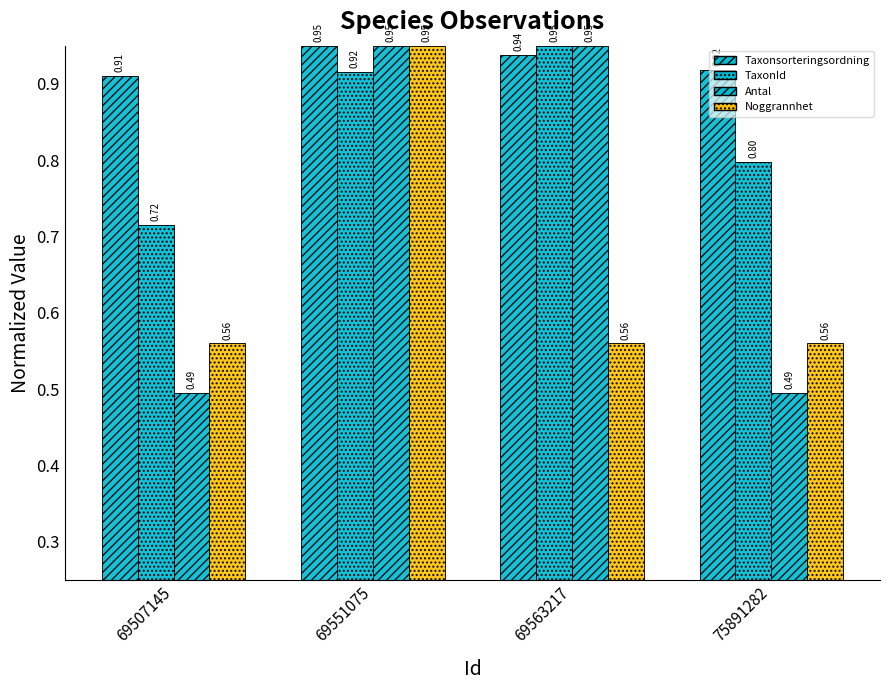

What is the spread (max minus min) of values at 75891282?

0.4